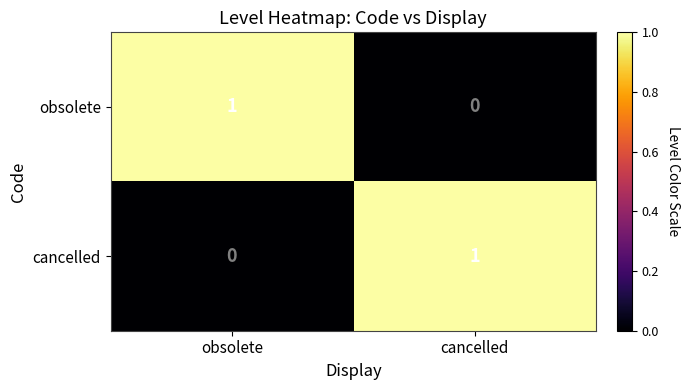

What is the greatest value displayed?

1